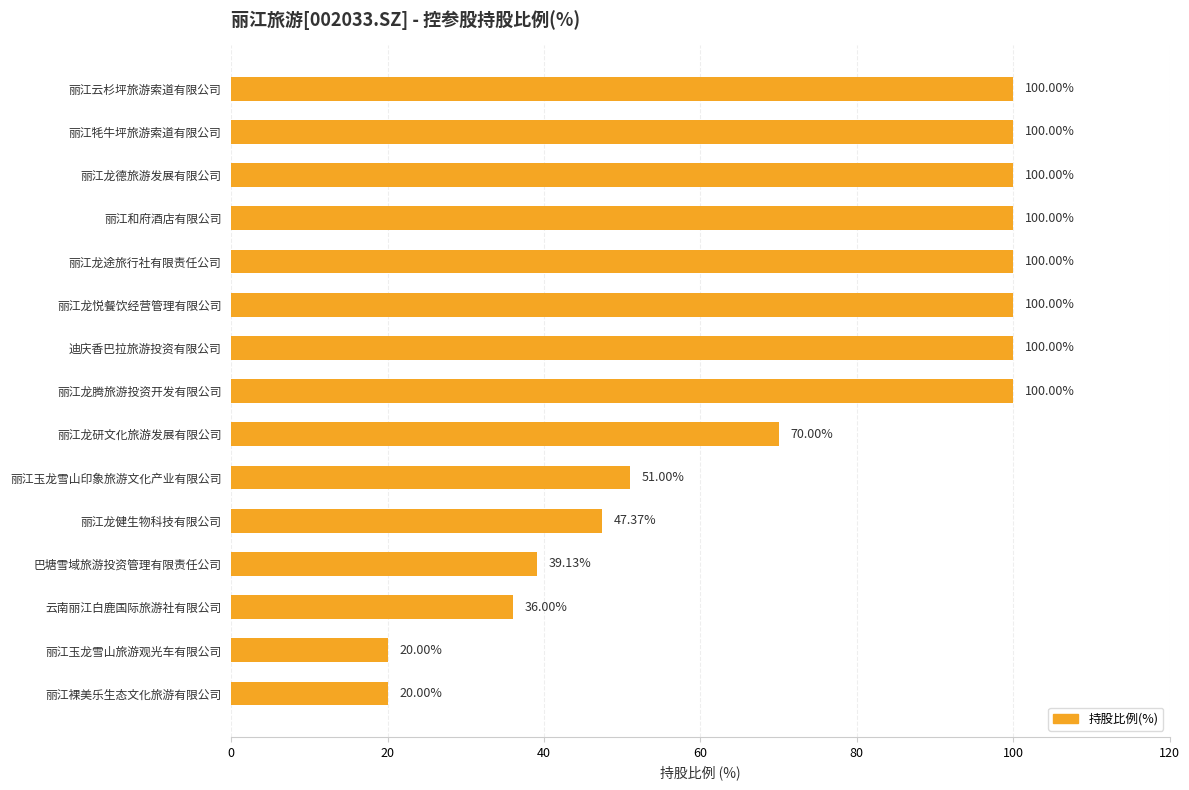

What is the label of the 15th bar from the bottom?

丽江云杉坪旅游索道有限公司